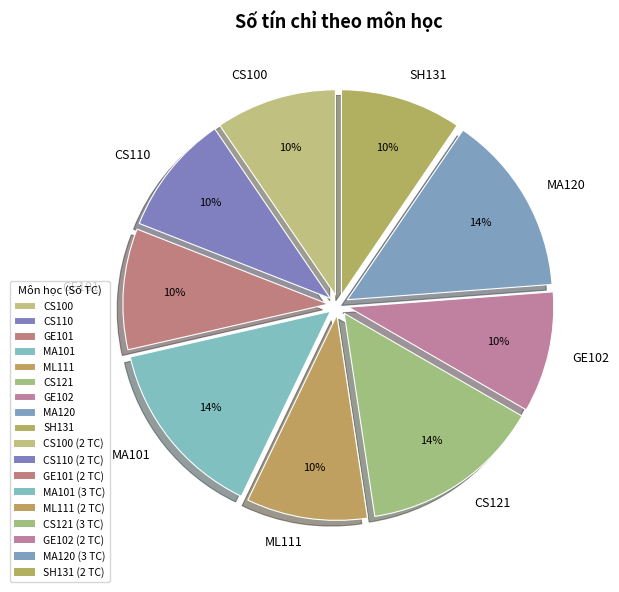

Combined, do CS110 and GE102 account for over 50%?

No